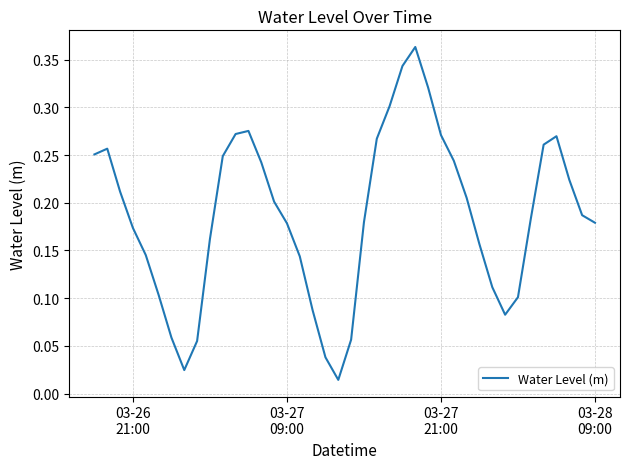

How many lines are shown in the chart?

1